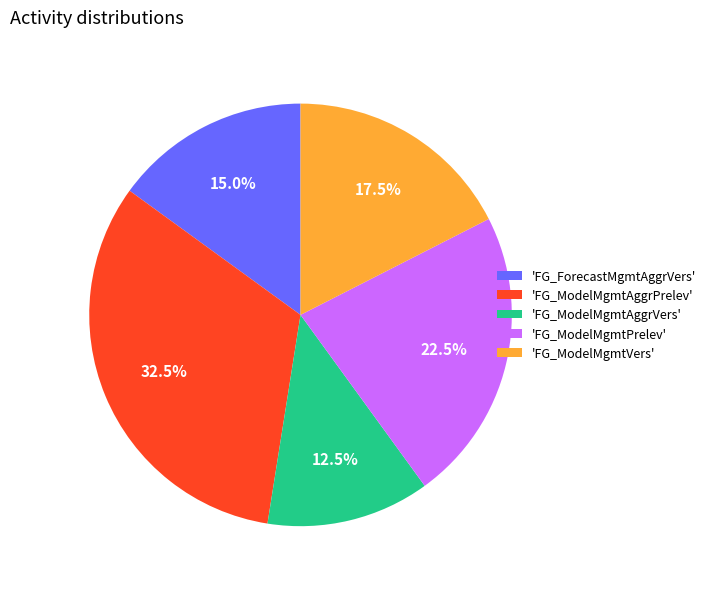

To the nearest percent, what is the average slice percentage?

20%